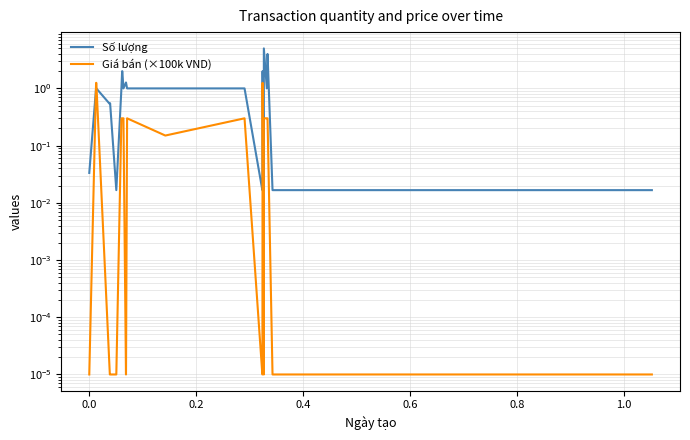

How many data points does each series have?

38